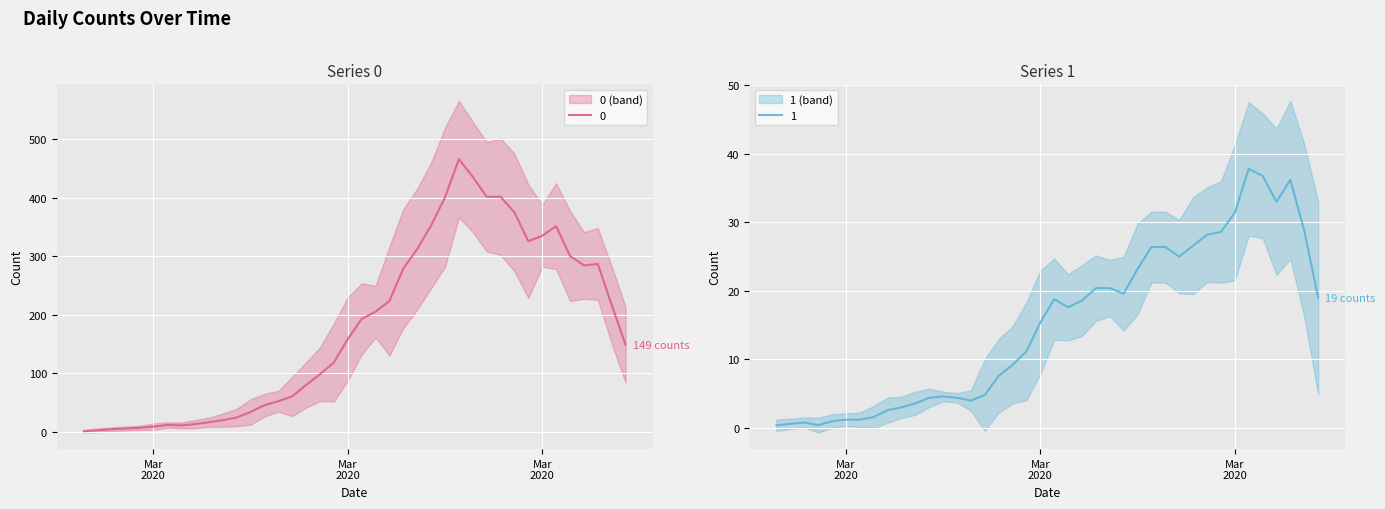

List the series in order of their overall mean, lowest first.

1, 0